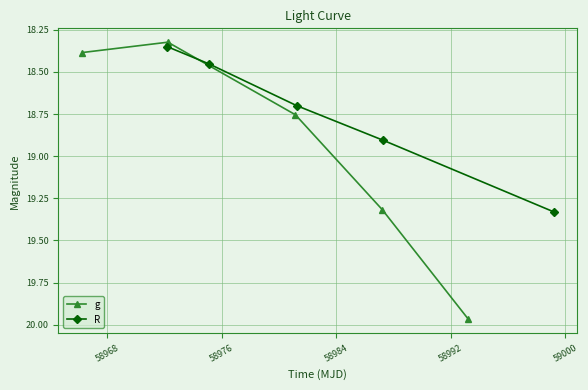

True or false: R has more than 1 interior local peaks.

False